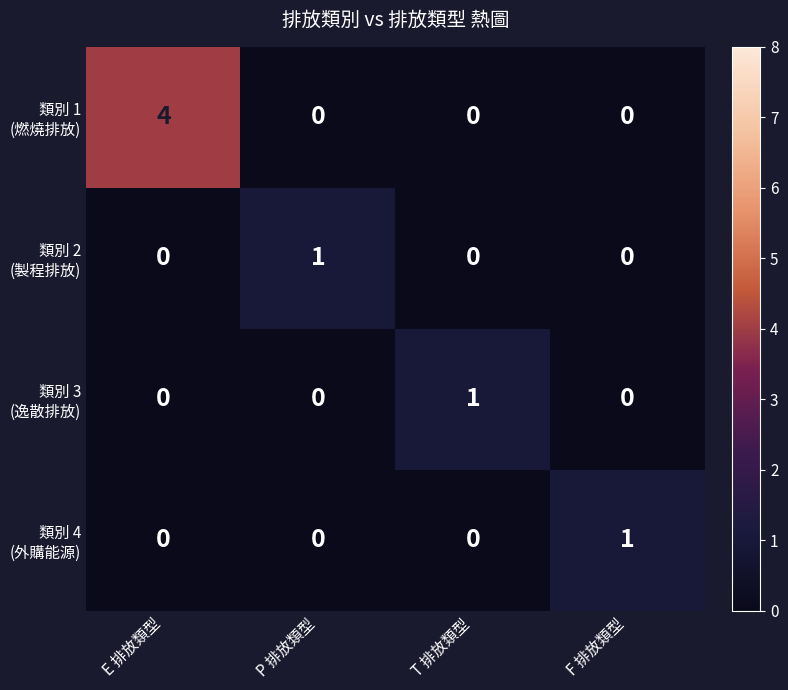

At which category is the sum across all series the highest?

E 排放類型